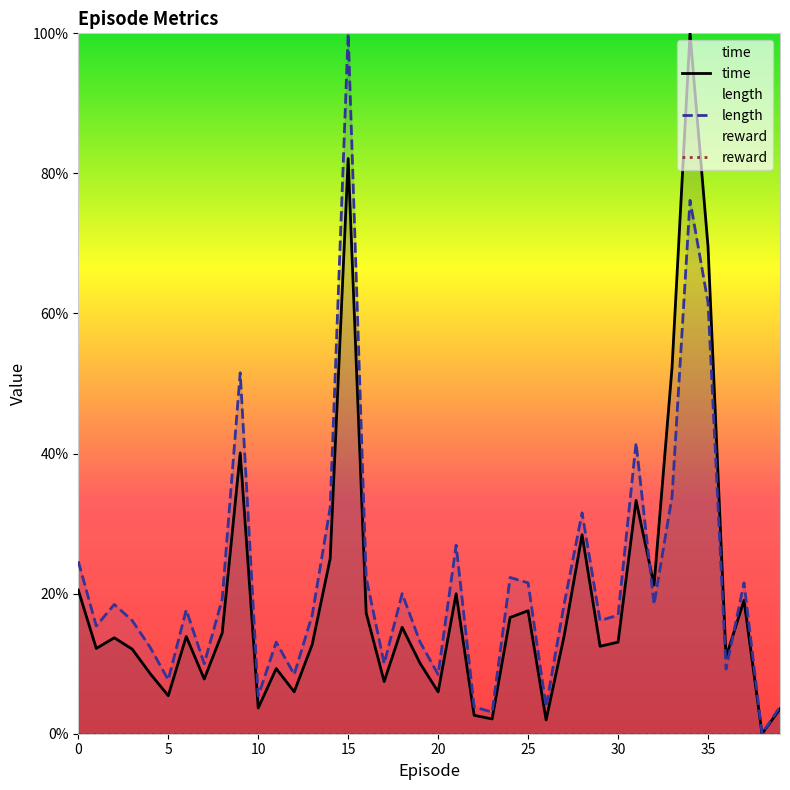

What is the label of the 3rd point from the right?

37